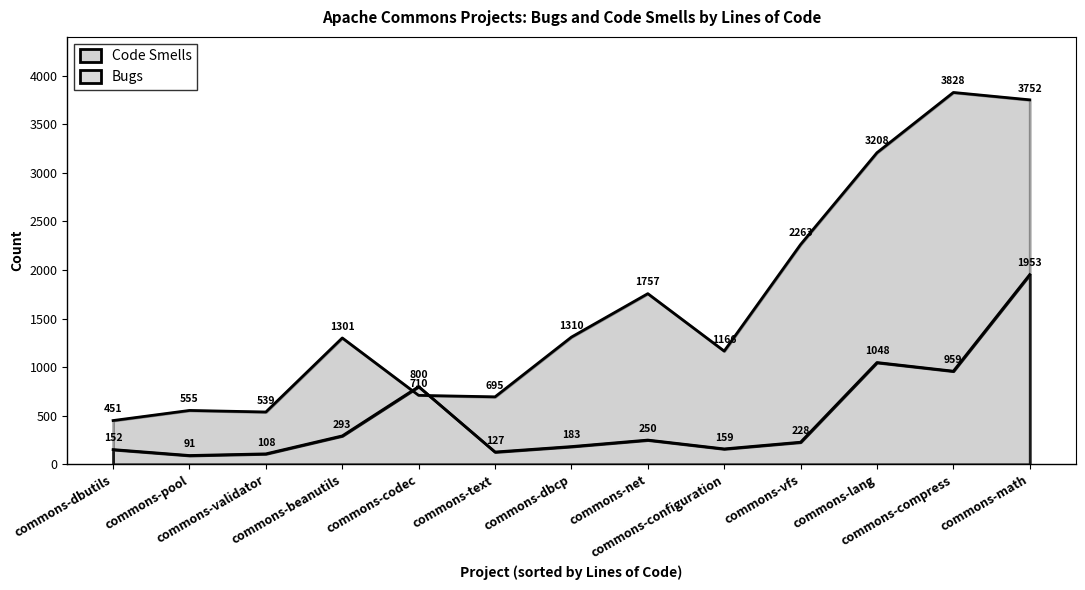

In Code Smells, how many points are higher than both neighbors (excluding endpoints)?

4